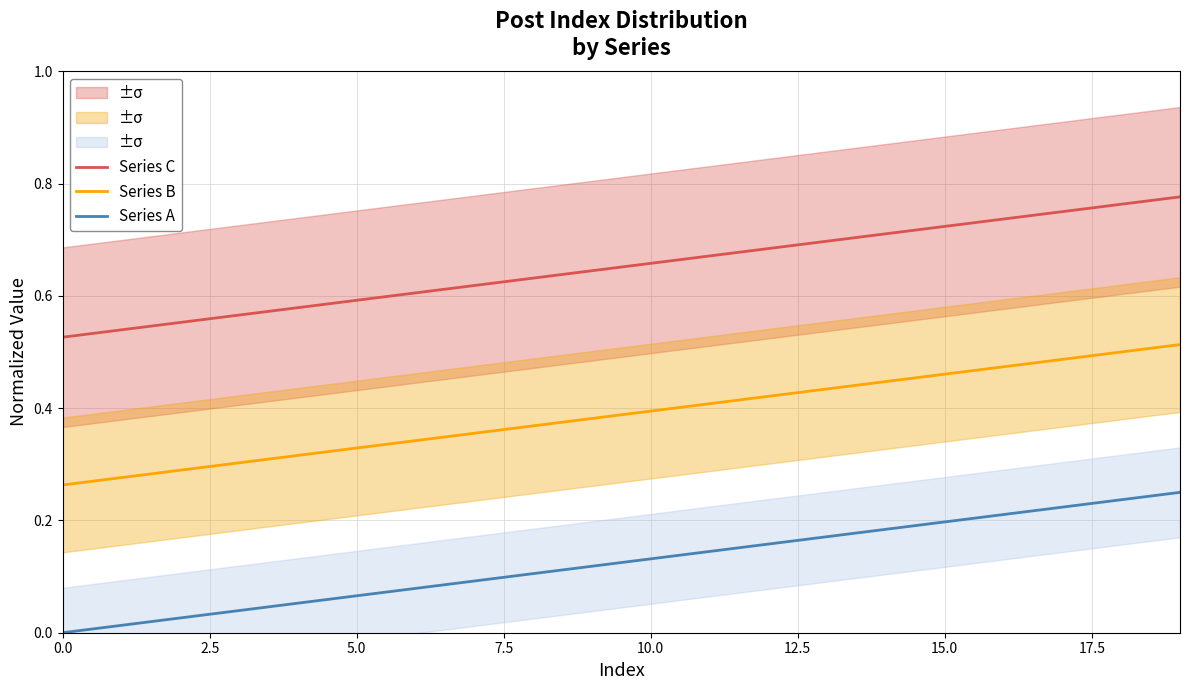

Is it true that Series A equals 0.0 at 5.0?

False